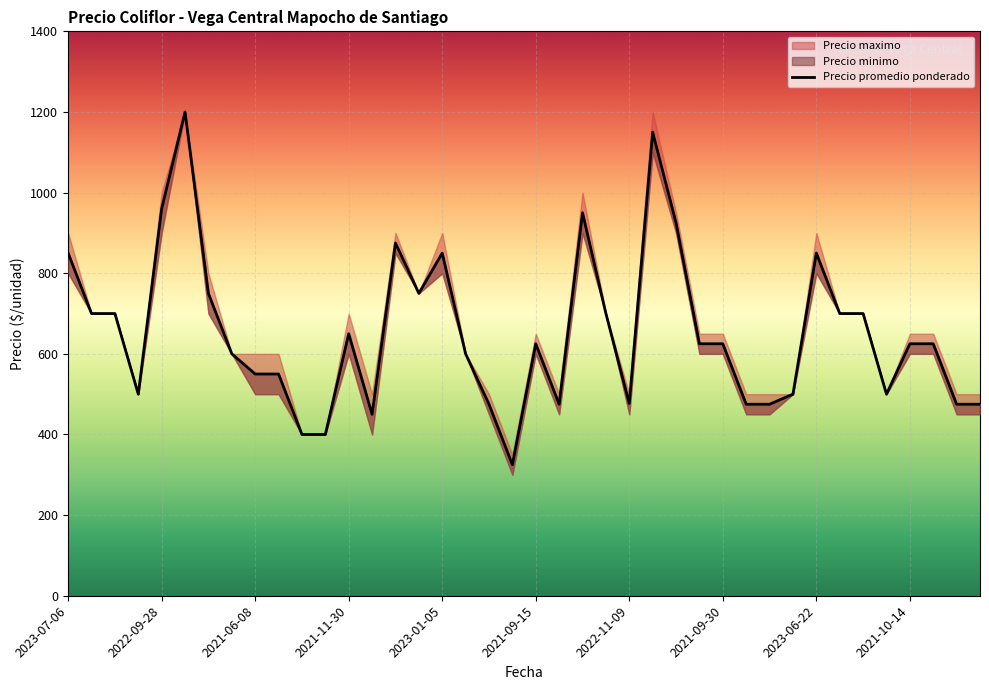

How many data points in Precio minimo are less than 600?

16